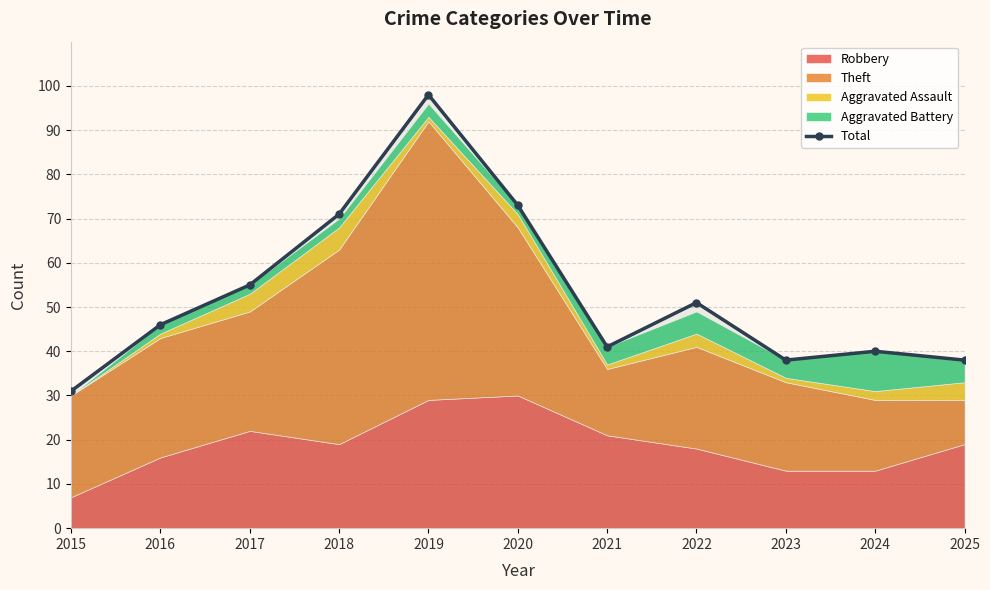

At which category does Total reach its first local peak?

2019